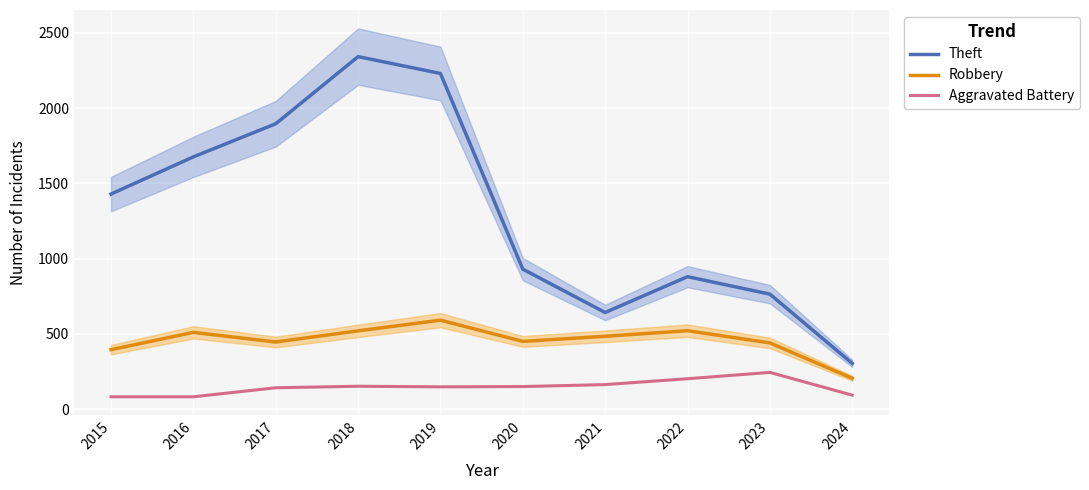

Reading left to right, extract all data points from this chart.

Theft: 2015=1429	2016=1676	2017=1896	2018=2342	2019=2230	2020=930	2021=642	2022=880	2023=764	2024=304
Robbery: 2015=395	2016=510	2017=446	2018=520	2019=591	2020=450	2021=484	2022=521	2023=440	2024=205
Aggravated Battery: 2015=82	2016=82	2017=142	2018=152	2019=148	2020=150	2021=163	2022=202	2023=244	2024=93